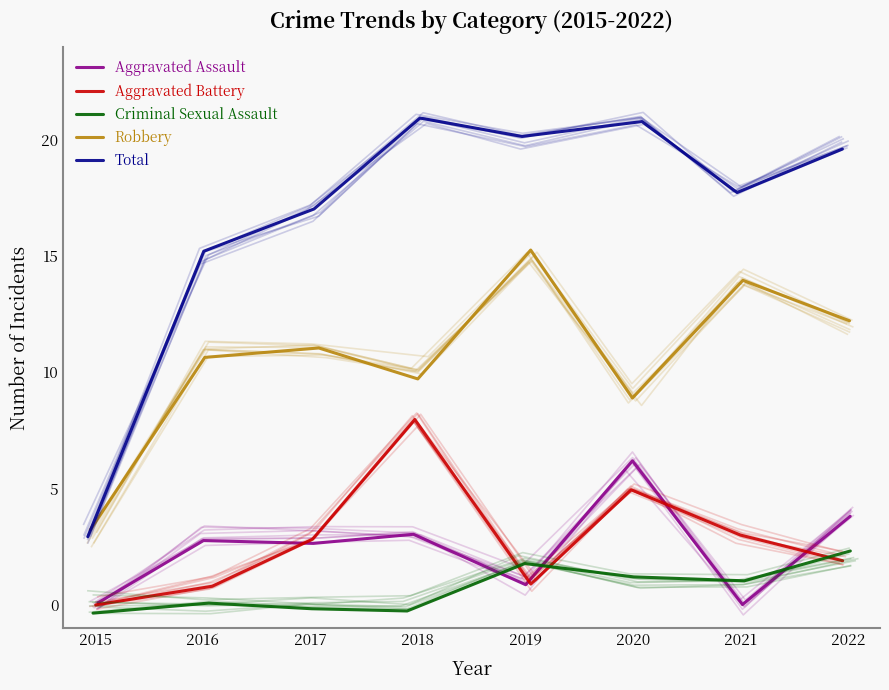

Reading left to right, extract all data points from this chart.

Aggravated Assault: 2015=0.1	2016=2.7	2017=2.6	2018=3.0	2019=0.8	2020=6.2	2021=-0.0	2022=3.8
Aggravated Battery: 2015=-0.0	2016=0.8	2017=2.8	2018=8.0	2019=0.9	2020=4.9	2021=3.0	2022=1.9
Criminal Sexual Assault: 2015=-0.4	2016=0.1	2017=-0.2	2018=-0.3	2019=1.8	2020=1.2	2021=1.0	2022=2.3
Robbery: 2015=3.2	2016=10.6	2017=11.0	2018=9.7	2019=15.3	2020=8.9	2021=14.0	2022=12.2
Total: 2015=2.9	2016=15.2	2017=17.0	2018=21.0	2019=20.2	2020=20.8	2021=17.7	2022=19.6